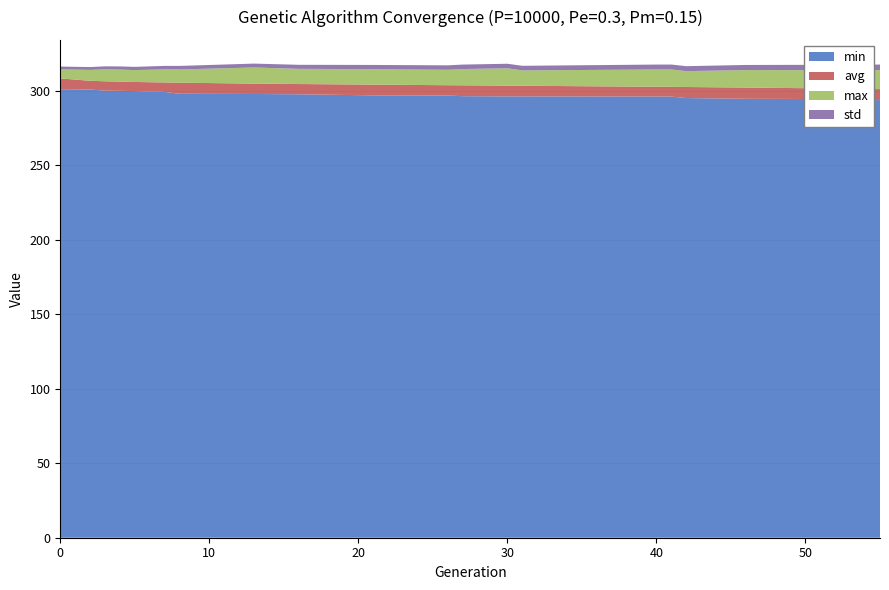

Reading left to right, list all the values displayed in this chart.

min: 0=300.9	2=300.7	3=299.9	4=299.8	5=299.6	7=299.1	8=297.8	13=297.7	16=297.5	21=296.8	26=296.6	27=296.2	30=296.1	31=296.1	40=296.0	41=295.9	42=294.9	46=294.5	52=294.2	55=293.5
avg: 0=308.1	2=306.5	3=306.2	4=306.0	5=305.7	7=305.4	8=305.2	13=304.6	16=304.3	21=304.0	26=303.6	27=303.5	30=303.3	31=303.2	40=302.5	41=302.5	42=302.4	46=302.0	52=301.3	55=300.9
max: 0=314.2	2=313.8	3=314.2	4=314.1	5=313.7	7=314.2	8=314.1	13=315.5	16=314.5	21=314.3	26=313.9	27=314.4	30=314.9	31=313.5	40=314.1	41=314.1	42=313.0	46=313.7	52=313.6	55=313.7
std: 0=1.9	2=1.9	3=2.0	4=2.1	5=2.2	7=2.3	8=2.4	13=2.6	16=2.7	21=2.8	26=3.0	27=3.0	30=3.1	31=3.1	40=3.3	41=3.3	42=3.3	46=3.4	52=3.6	55=3.7